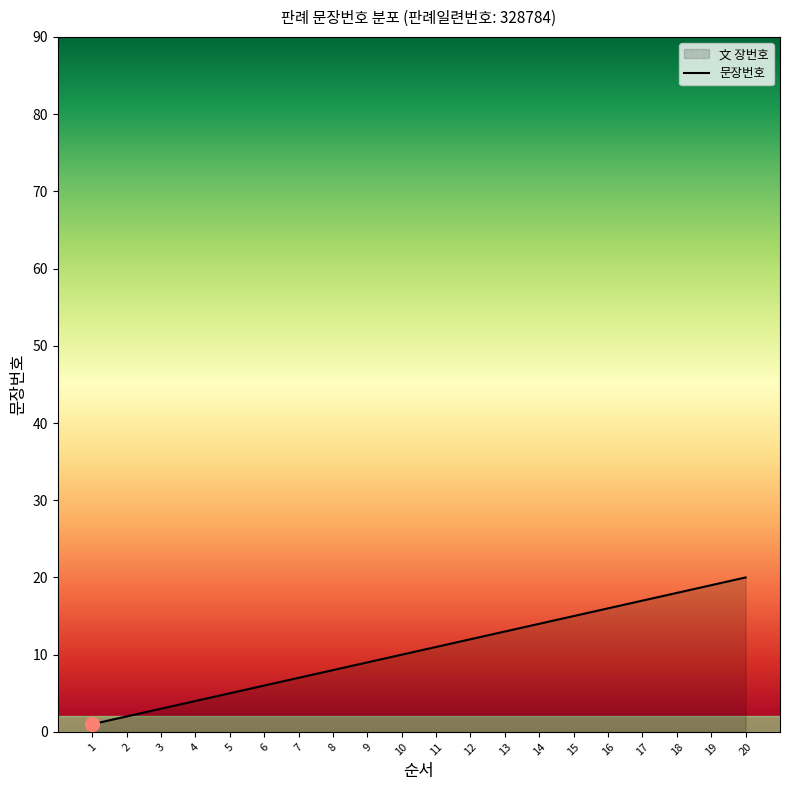

Is it true that the value at 6 is 4?

False